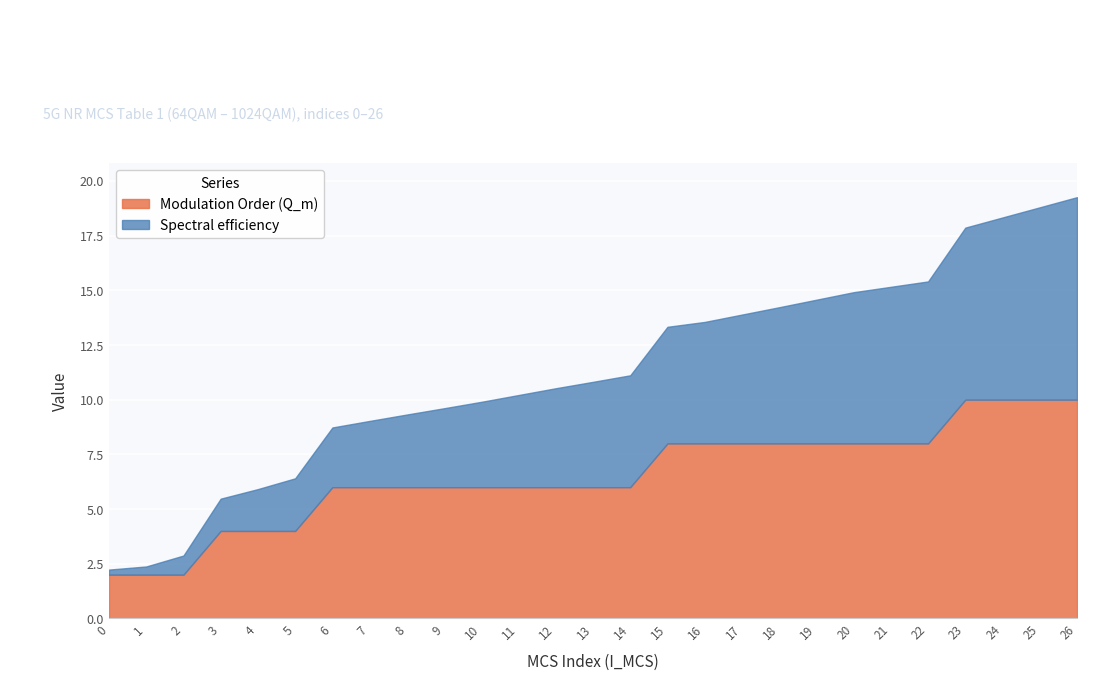

Rank the categories by Modulation Order (Q_m) value from highest to lowest.

23, 24, 25, 26, 15, 16, 17, 18, 19, 20, 21, 22, 6, 7, 8, 9, 10, 11, 12, 13, 14, 3, 4, 5, 0, 1, 2